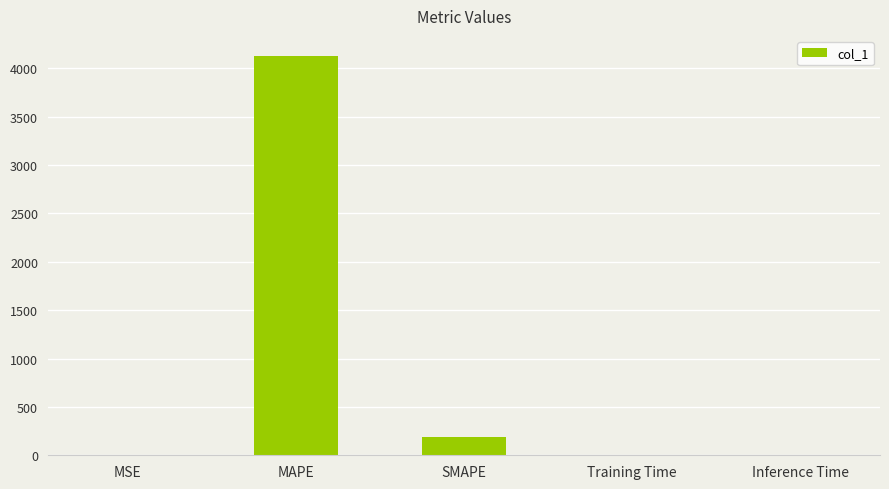

At which label is the value closest to 2064?

SMAPE